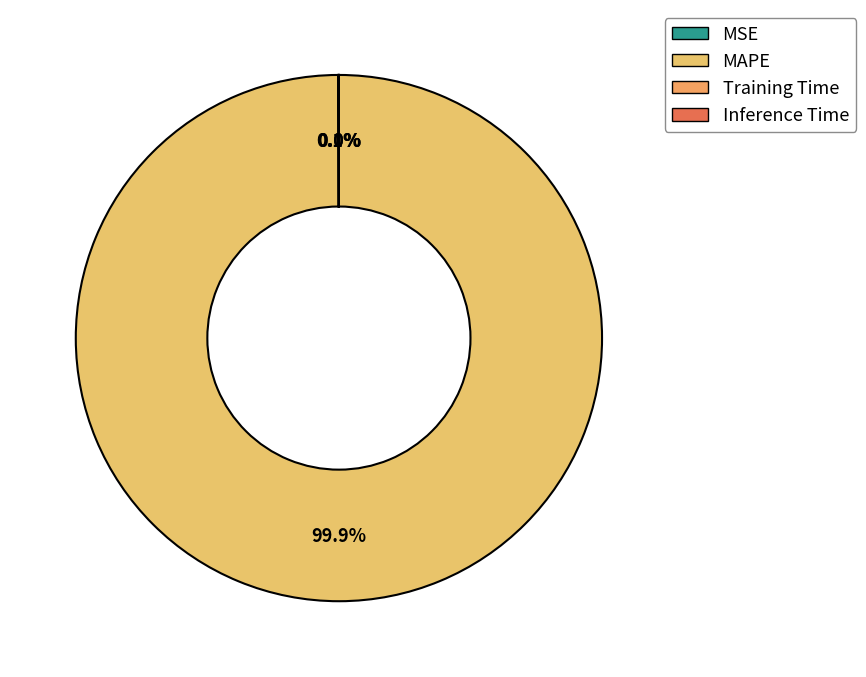

To the nearest percent, what percentage of the pie is MAPE?

100%